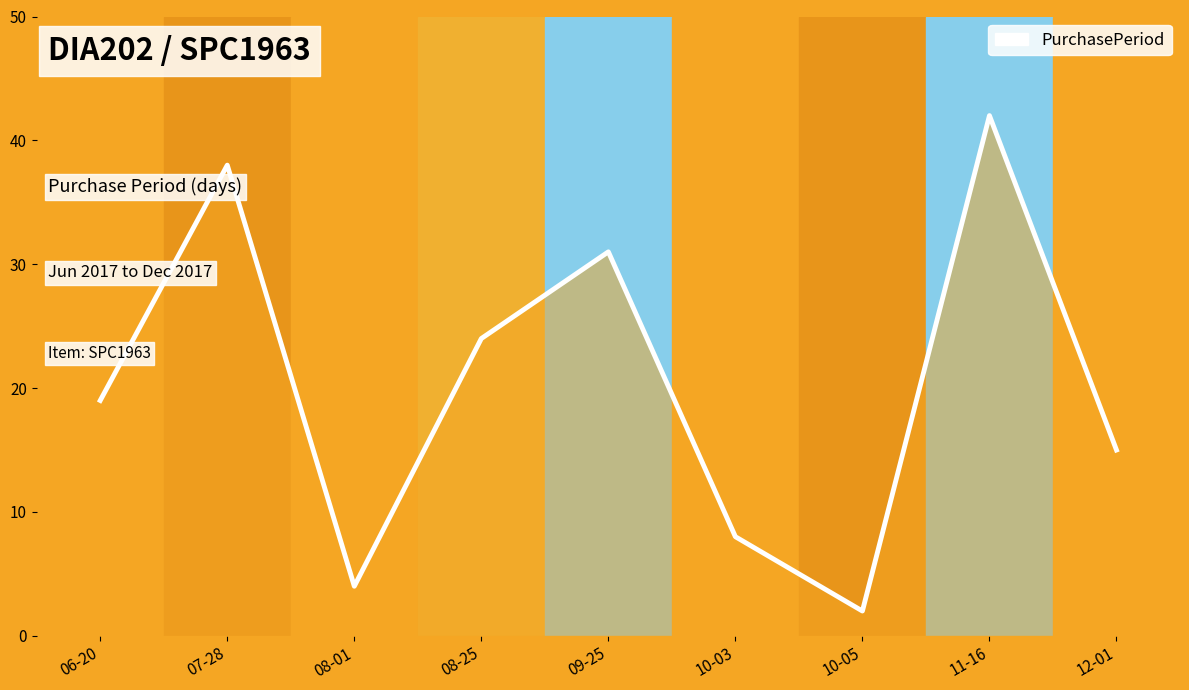

Is it true that the value at 08-25 is 37?

False